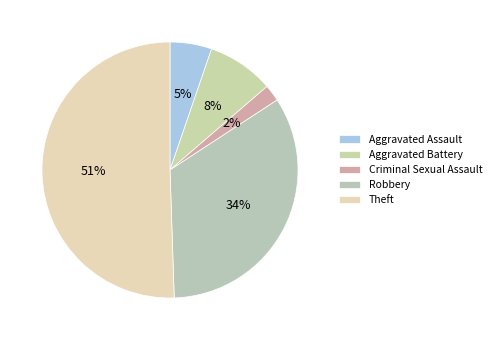

Which category has the biggest portion of the pie?

Theft